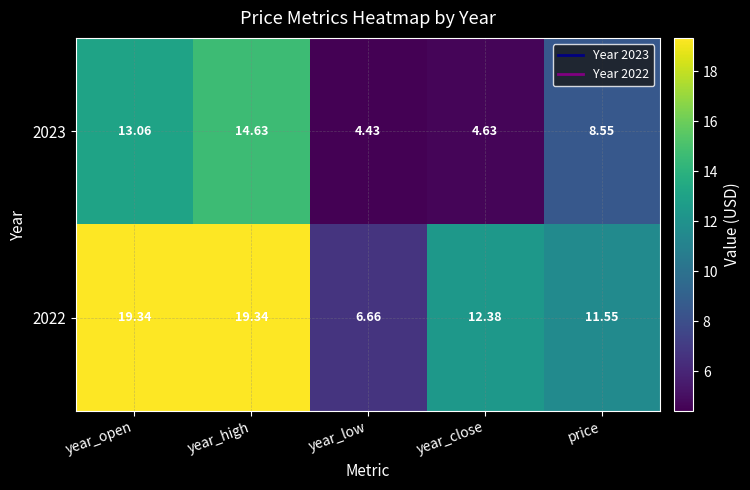

Rank the series at year_close from highest to lowest value.

2022, 2023